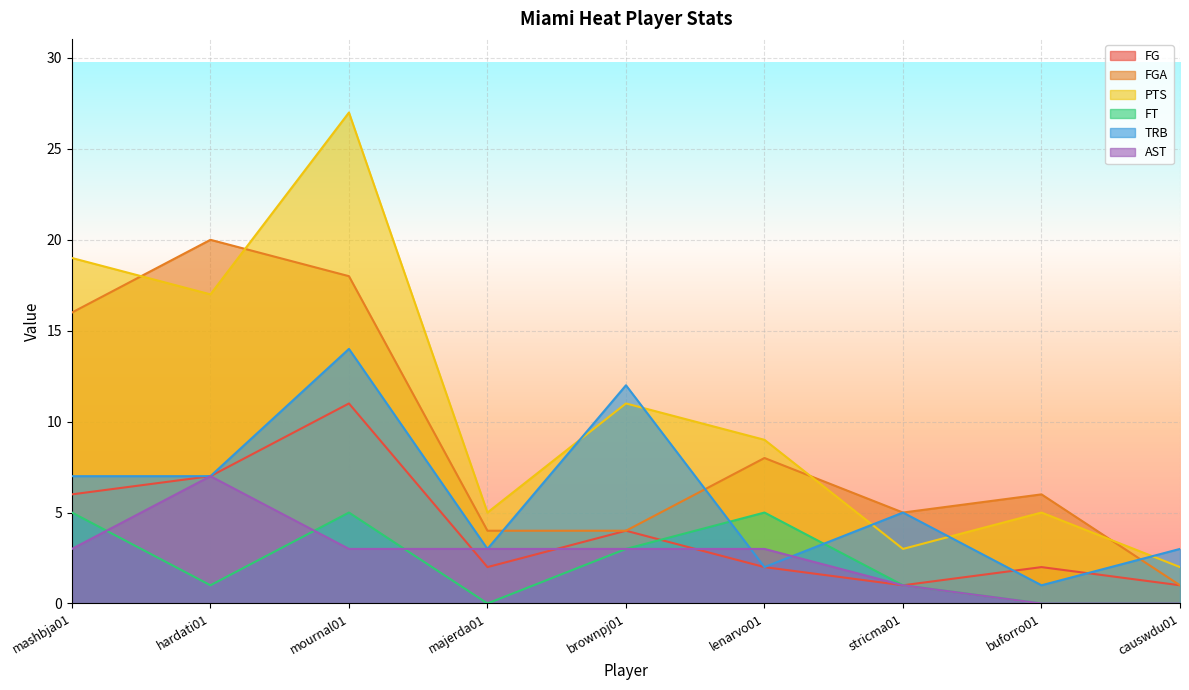

What is the label of the 4th point from the right?

lenarvo01